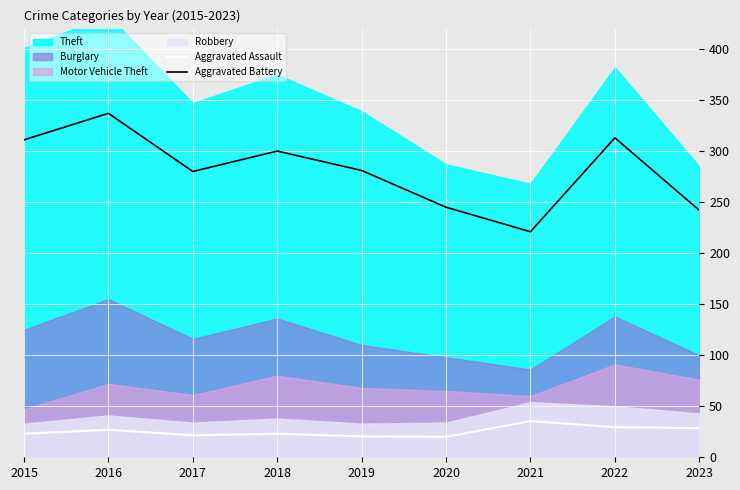

True or false: Aggravated Assault and Aggravated Battery intersect in this chart.

False